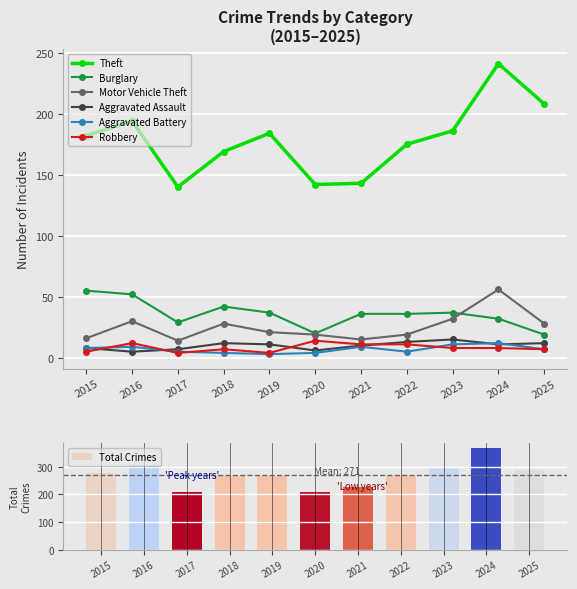

What is the difference between the highest and lowest values at 2025?

201